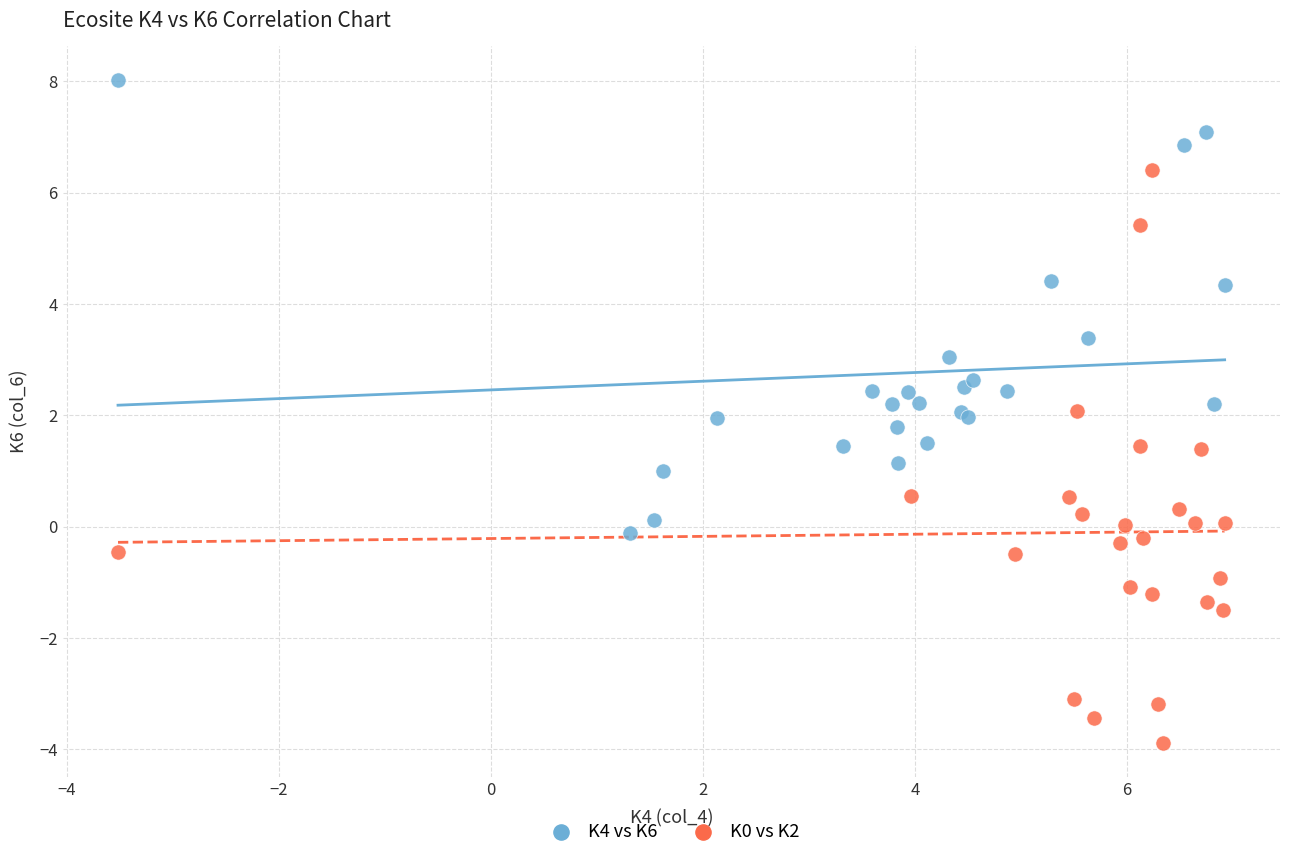

Which series contains the highest Y value?

K4 vs K6